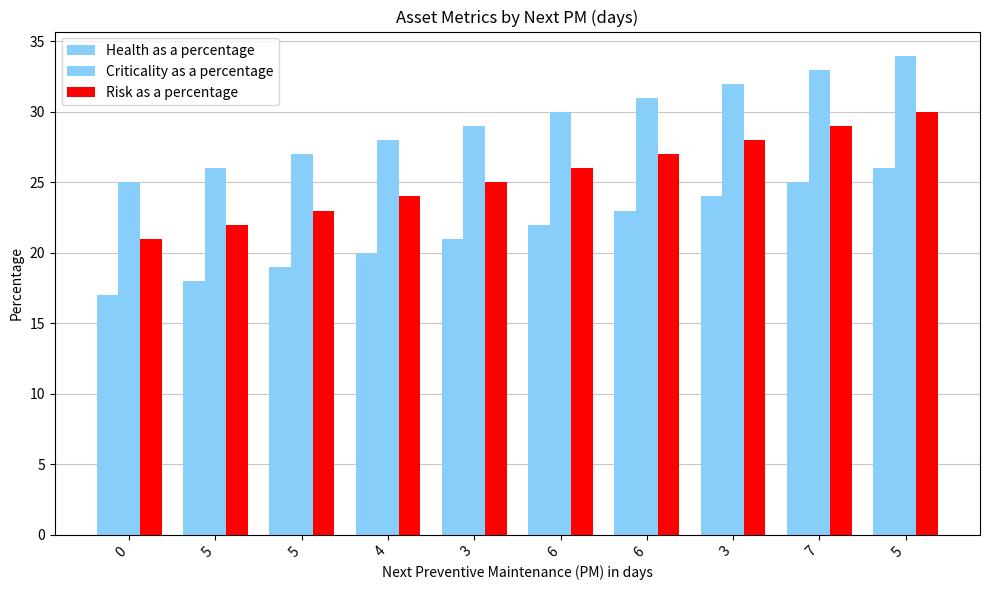

How many categories are shown in the chart?

10